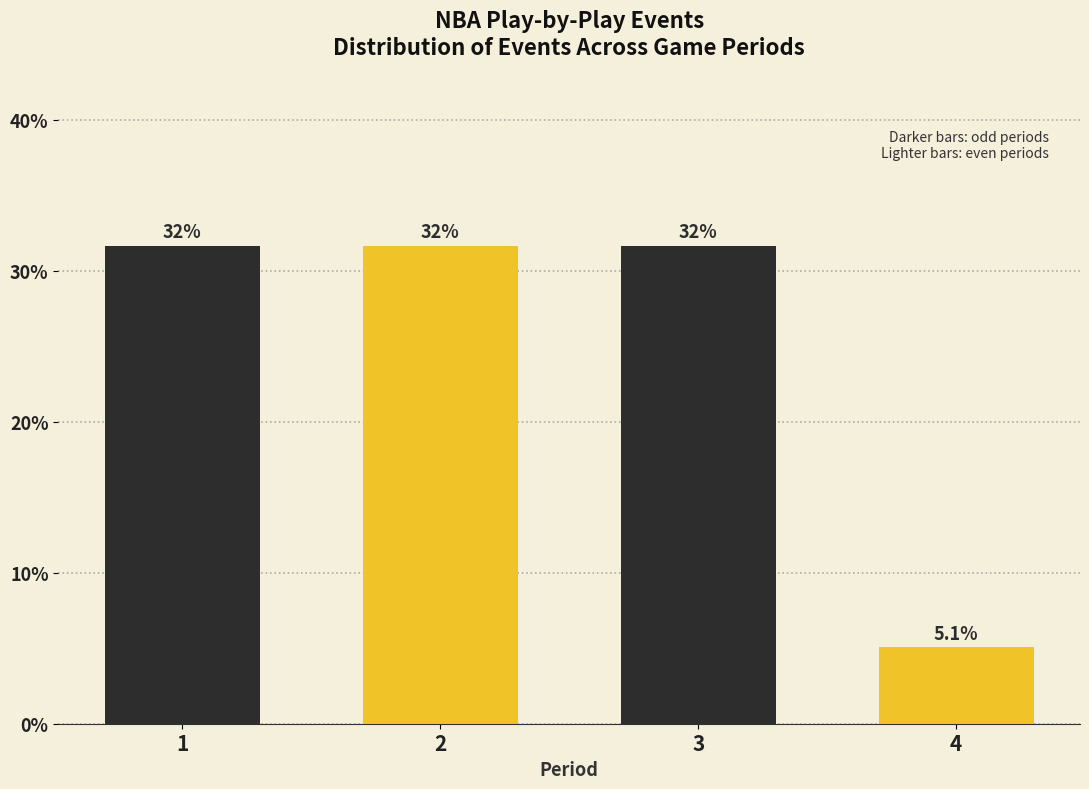

Does the chart contain any negative values?

No